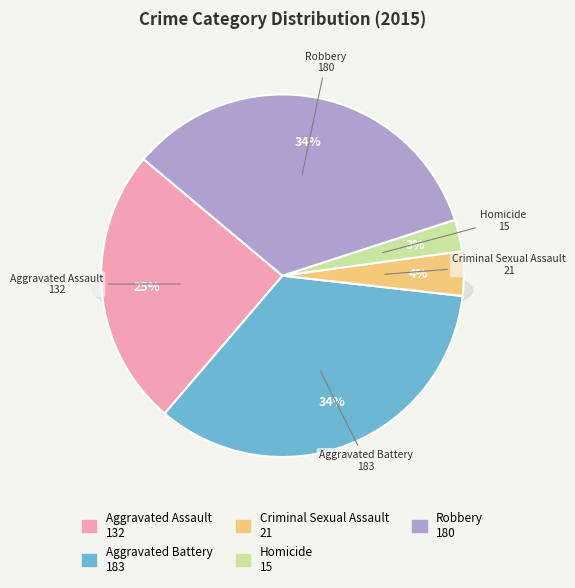

What percentage is the Robbery slice, to the nearest percent?

34%